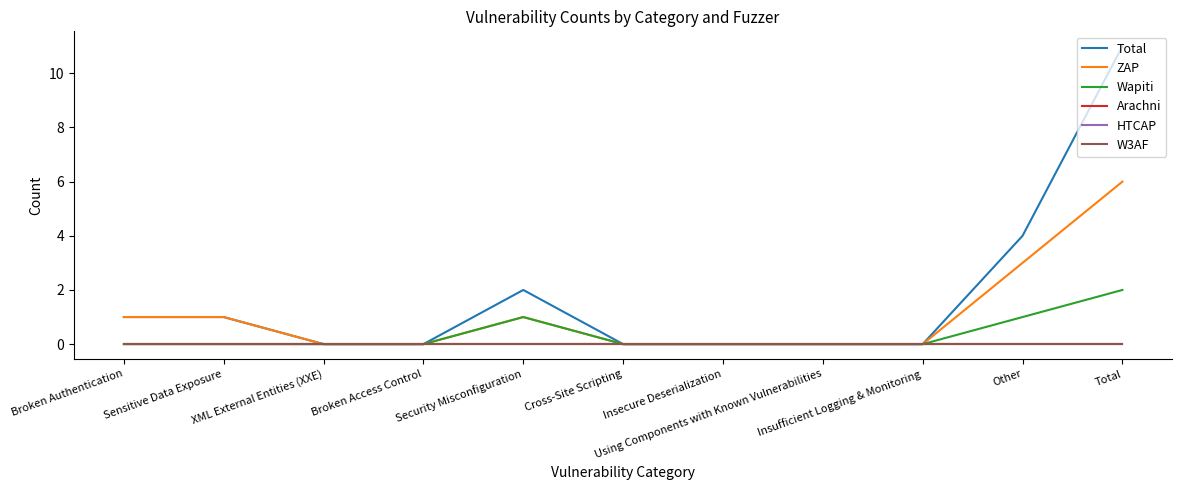

What is the difference between the second highest and second lowest values in the Total series?

4